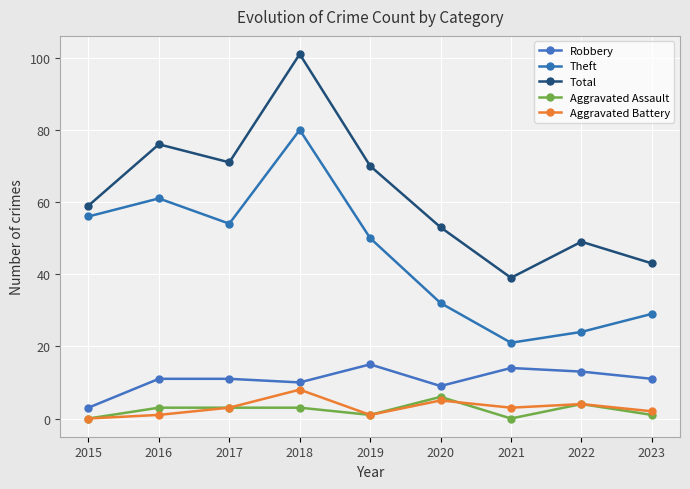

True or false: Total and Aggravated Assault cross at least once.

False